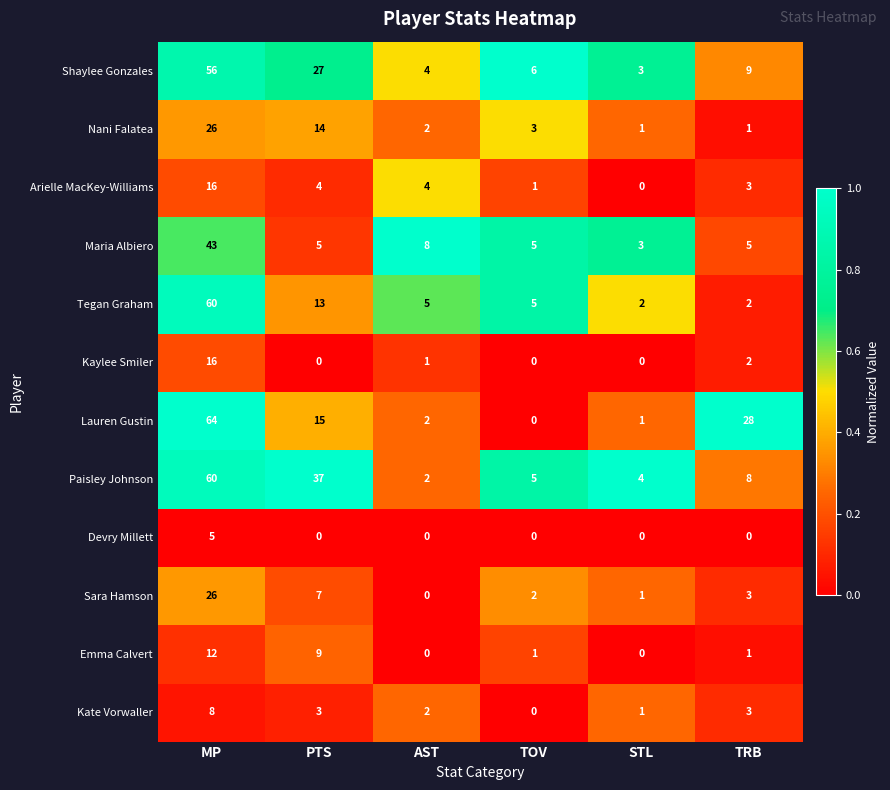

What is the greatest value displayed?

64